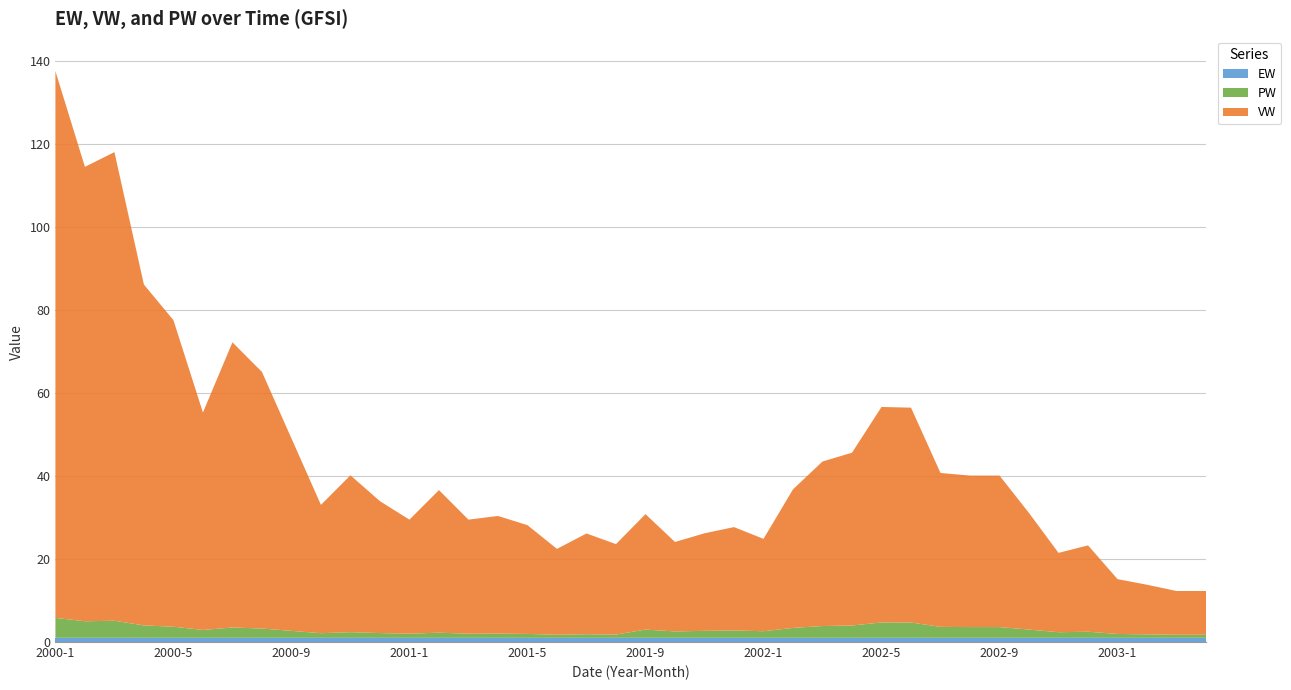

Reading right to left, transcribe all the data shown in this chart.

EW: 2003-4=1.0	2003-3=1.0	2003-2=1.0	2003-1=1.0	2002-12=1.0	2002-11=1.0	2002-10=1.0	2002-9=1.0	2002-8=1.0	2002-7=1.0	2002-6=1.0	2002-5=1.0	2002-4=1.0	2002-3=1.0	2002-2=1.0	2002-1=1.0	2001-12=1.0	2001-11=1.0	2001-10=1.0	2001-9=1.0	2001-8=1.0	2001-7=1.0	2001-6=1.0	2001-5=1.0	2001-4=1.0	2001-3=1.0	2001-2=1.0	2001-1=1.0	2000-12=1.0	2000-11=1.0	2000-10=1.0	2000-9=1.0	2000-8=1.0	2000-7=1.0	2000-6=1.0	2000-5=1.0	2000-4=1.0	2000-3=1.0	2000-2=1.0	2000-1=1.0
VW: 2003-4=10.5	2003-3=10.5	2003-2=11.9	2003-1=13.2	2002-12=20.8	2002-11=19.1	2002-10=28.1	2002-9=36.5	2002-8=36.5	2002-7=37.1	2002-6=51.7	2002-5=51.9	2002-4=41.6	2002-3=39.6	2002-2=33.4	2002-1=22.2	2001-12=24.9	2001-11=23.5	2001-10=21.5	2001-9=27.8	2001-8=21.8	2001-7=24.3	2001-6=20.7	2001-5=26.2	2001-4=28.3	2001-3=27.5	2001-2=34.3	2001-1=27.5	2000-12=31.8	2000-11=37.8	2000-10=30.9	2000-9=46.3	2000-8=61.8	2000-7=68.7	2000-6=52.4	2000-5=73.8	2000-4=82.1	2000-3=112.8	2000-2=109.4	2000-1=131.6
PW: 2003-4=0.8	2003-3=0.8	2003-2=0.8	2003-1=0.9	2002-12=1.5	2002-11=1.4	2002-10=2.0	2002-9=2.6	2002-8=2.6	2002-7=2.6	2002-6=3.7	2002-5=3.7	2002-4=3.0	2002-3=2.9	2002-2=2.4	2002-1=1.6	2001-12=1.8	2001-11=1.7	2001-10=1.6	2001-9=2.0	2001-8=0.8	2001-7=0.9	2001-6=0.8	2001-5=0.9	2001-4=1.0	2001-3=1.0	2001-2=1.2	2001-1=1.0	2000-12=1.2	2000-11=1.4	2000-10=1.1	2000-9=1.7	2000-8=2.2	2000-7=2.5	2000-6=1.9	2000-5=2.7	2000-4=3.0	2000-3=4.1	2000-2=4.0	2000-1=4.8